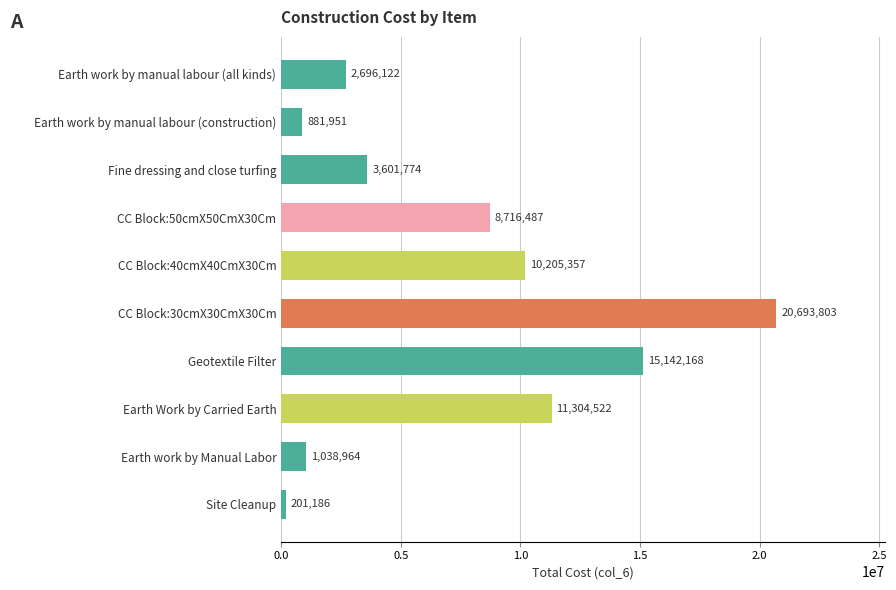

What is the smallest value displayed?

201185.6